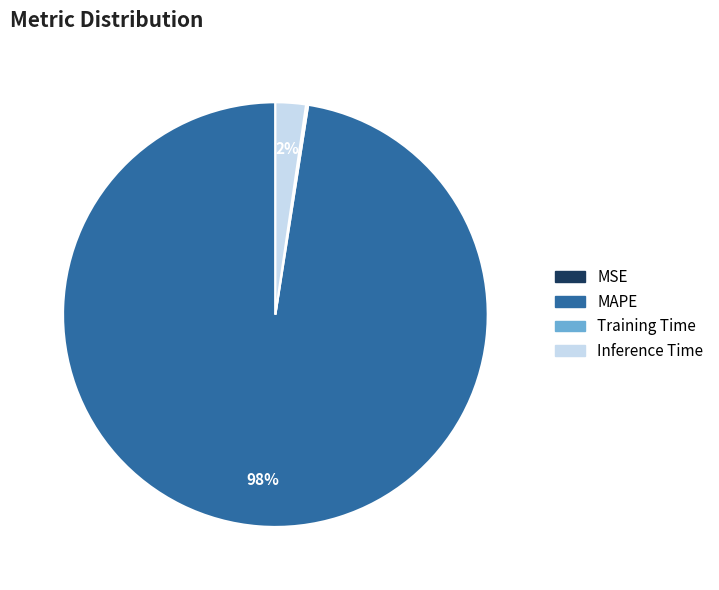

What is the largest slice in the pie chart?

MAPE